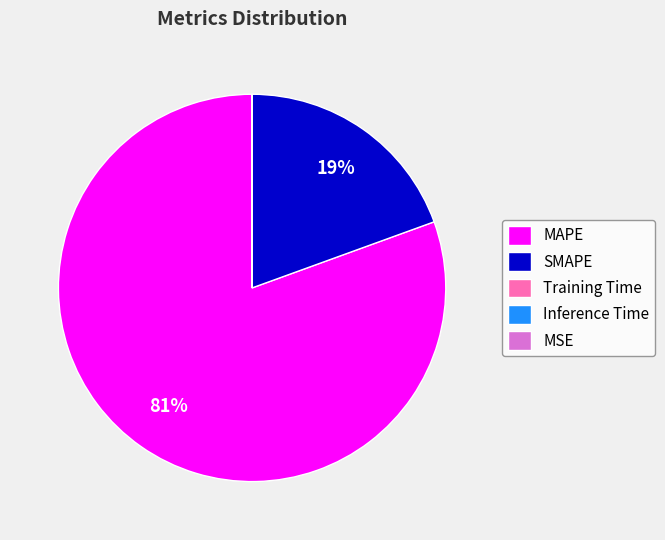

To the nearest percent, what is the average slice percentage?

20%